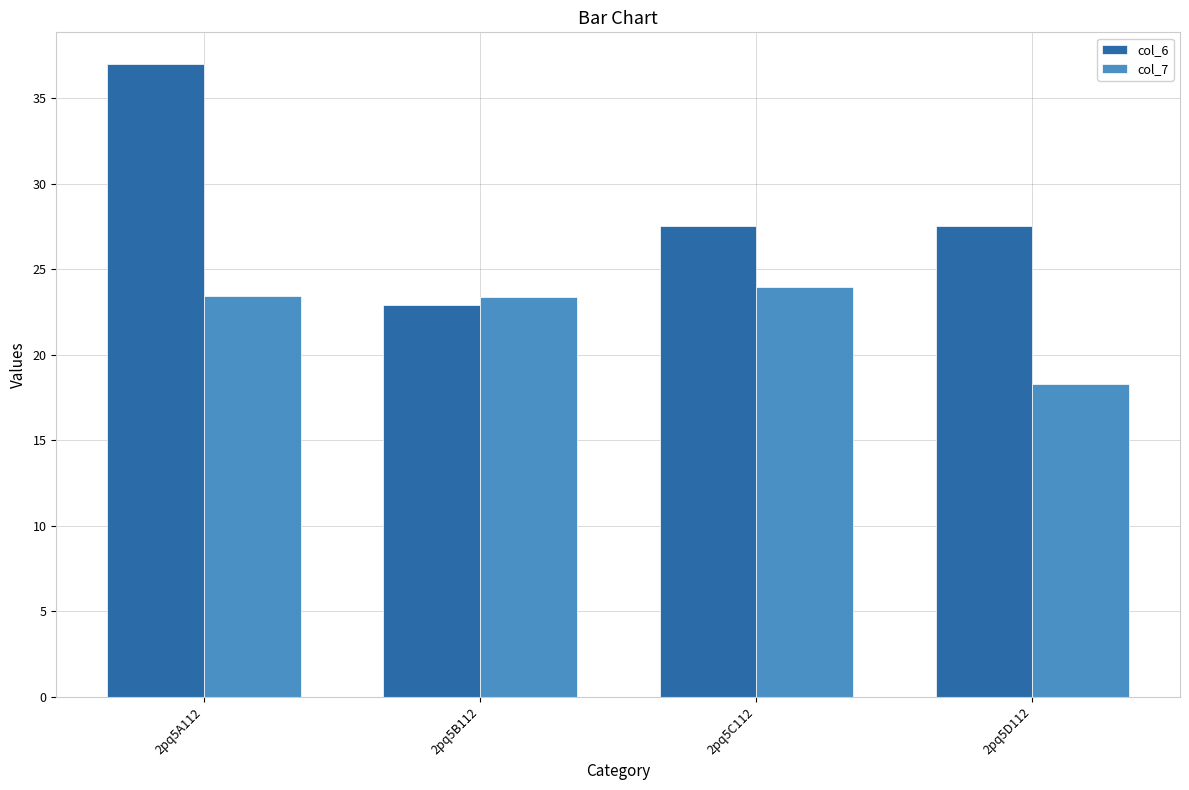

What is the total value across all series at 2pq5C112?

51.5